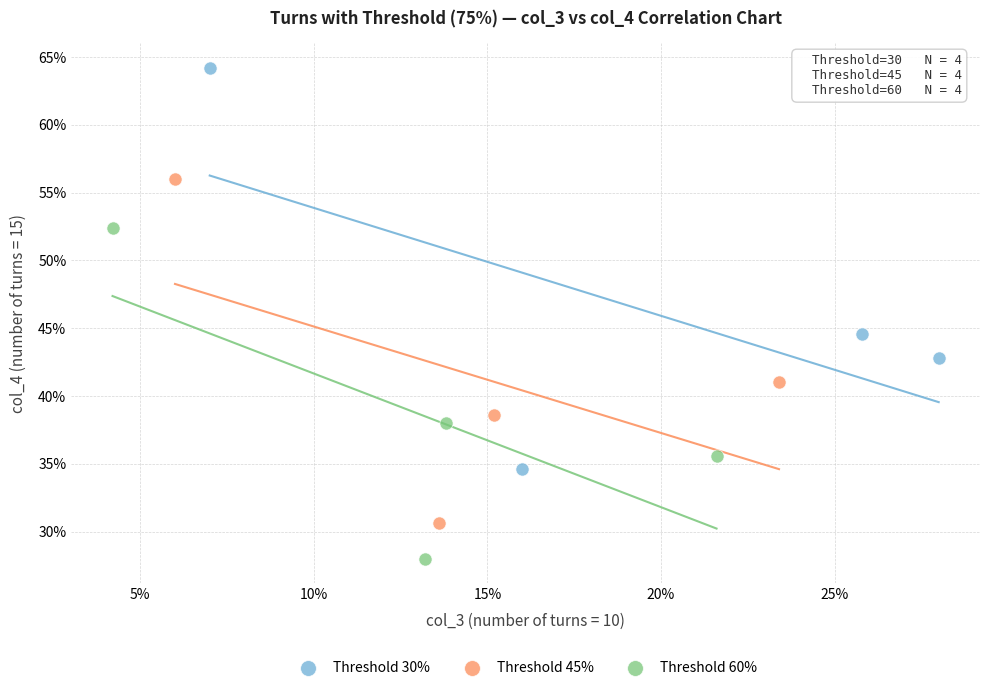

Which series contains the lowest Y value?

Threshold 60%